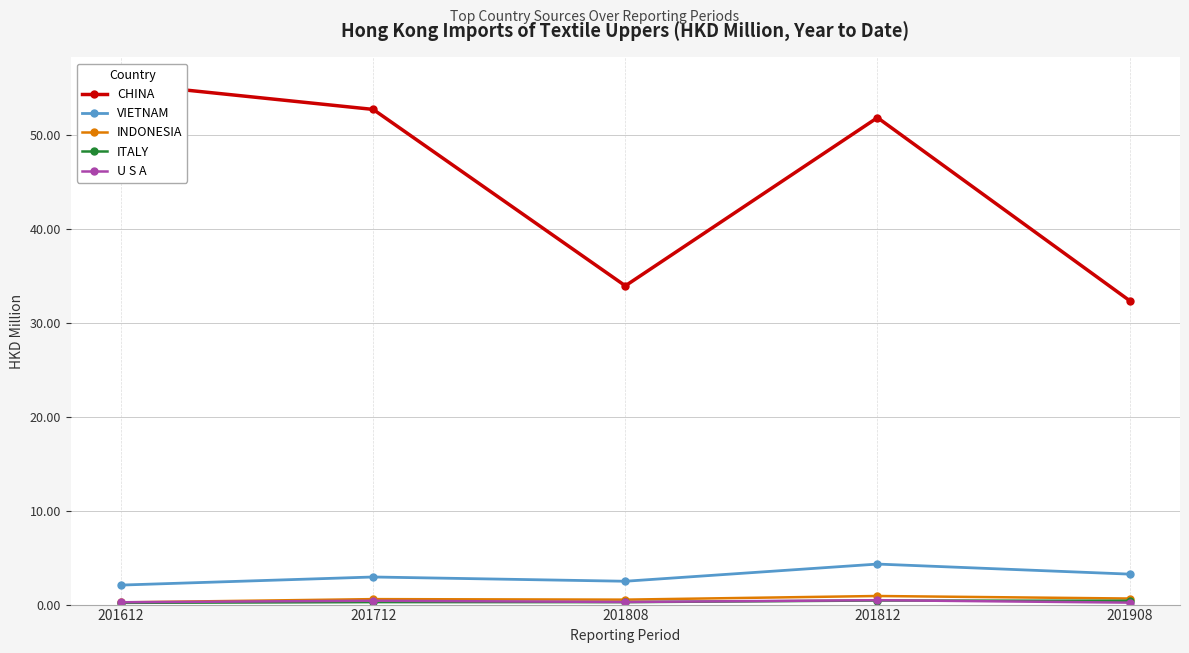

At which category does INDONESIA reach its first local peak?

201712